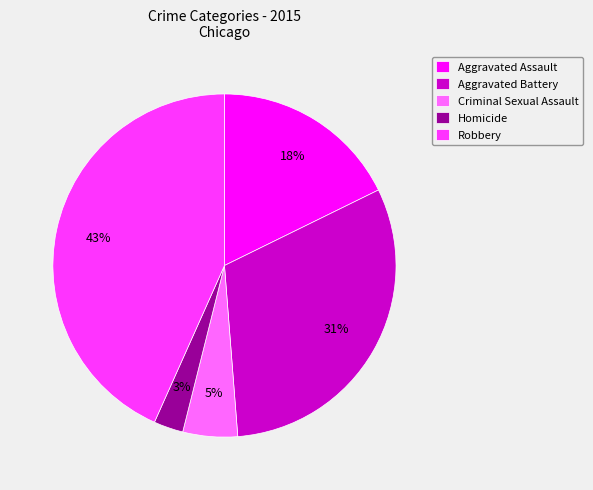

Rank the categories by value from lowest to highest.

Homicide, Criminal Sexual Assault, Aggravated Assault, Aggravated Battery, Robbery